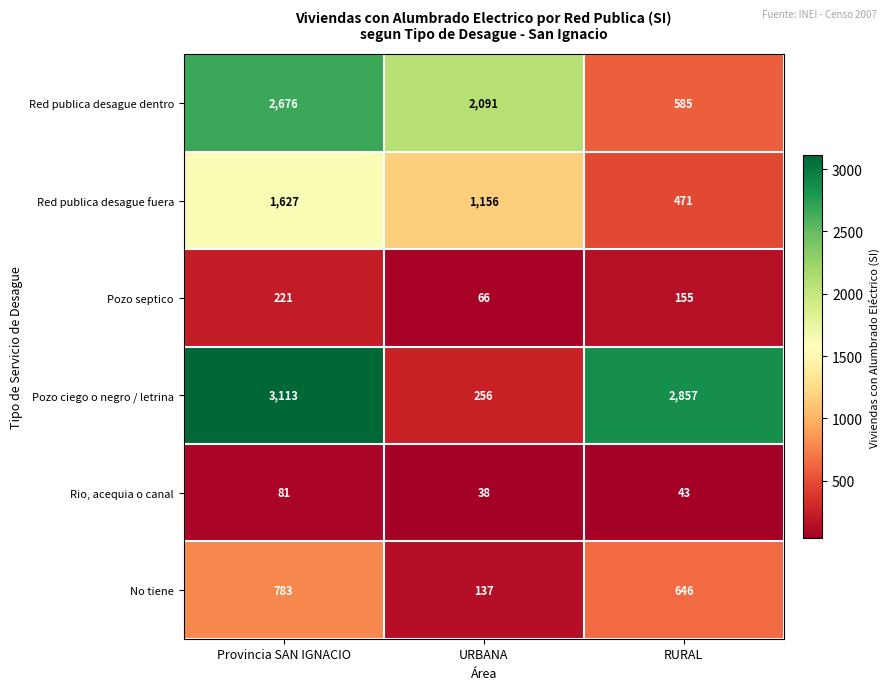

At which category is the sum across all series the highest?

Provincia SAN IGNACIO